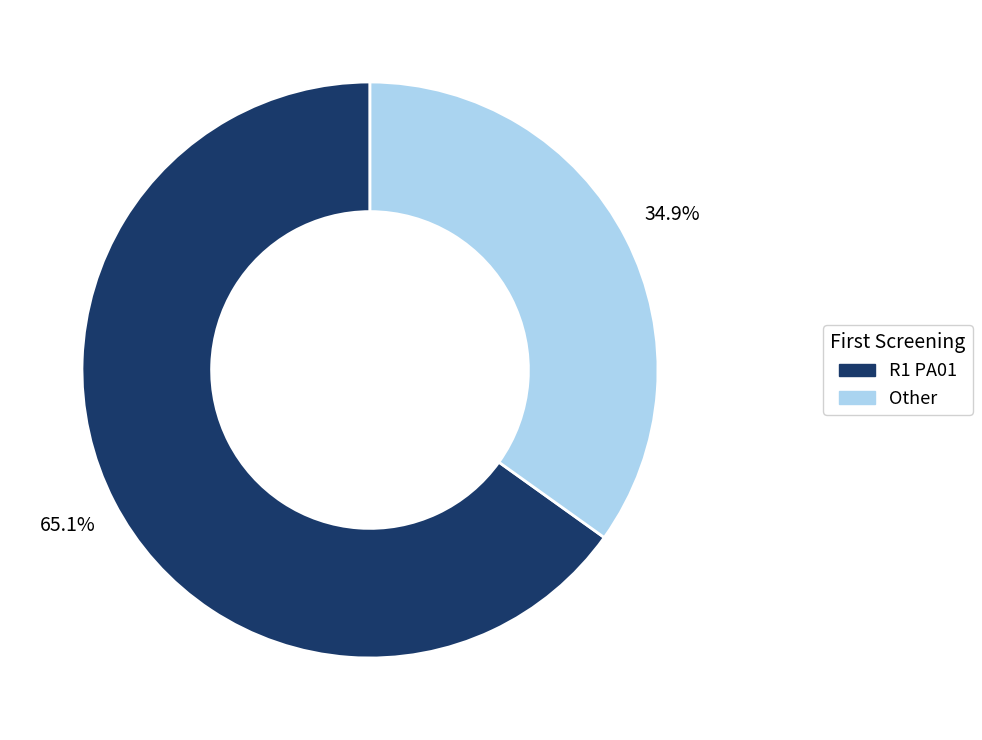

Does any single category account for the majority?

Yes